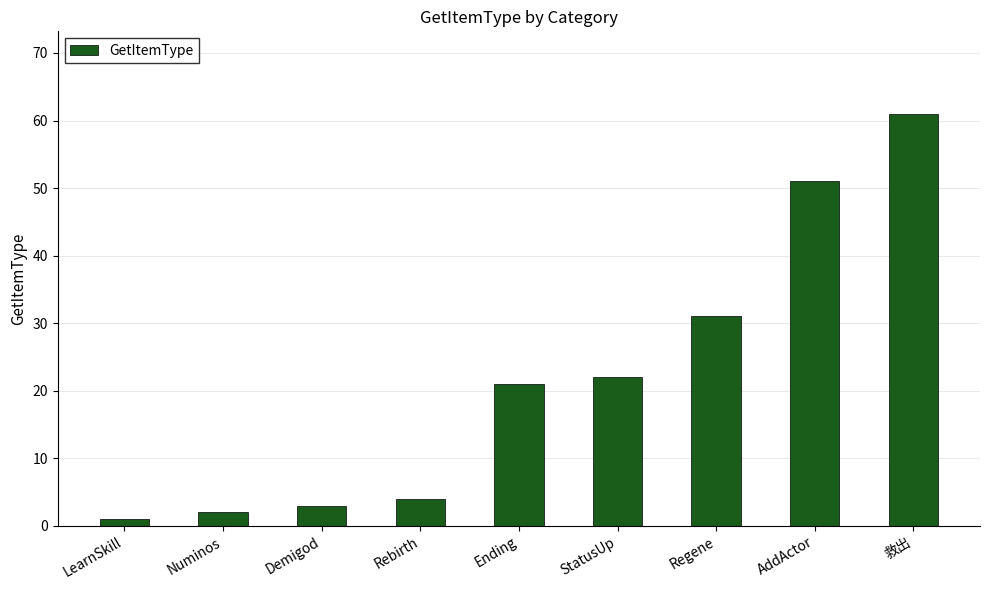

Approximately how many times larger is the value at 救出 compared to Ending?

2.9